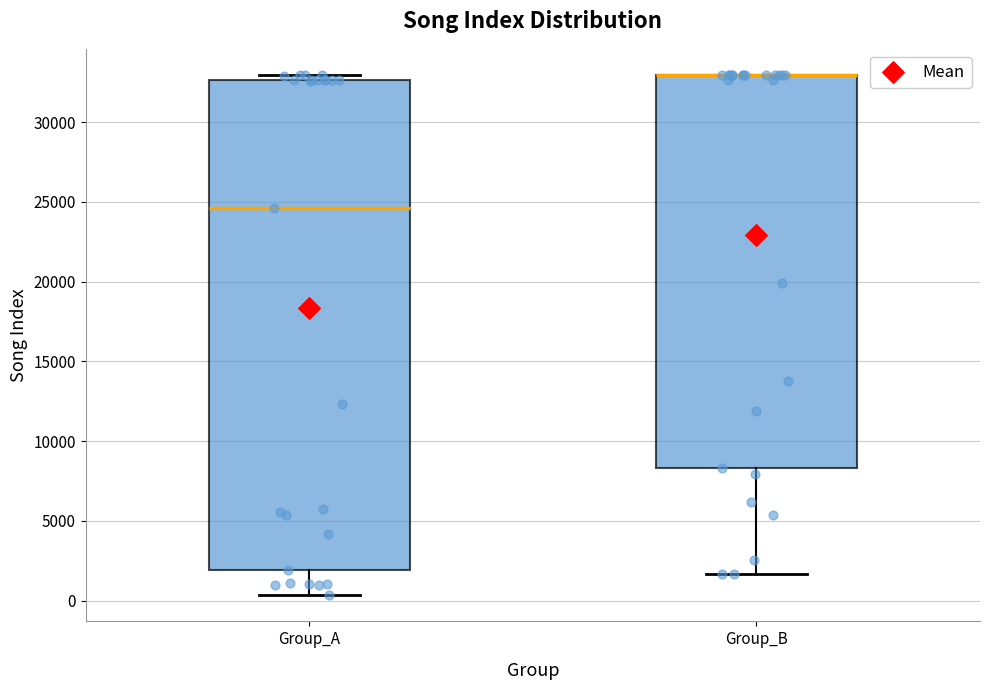

Where does the median line of the box for Group_A sit on the y-axis? The values are not printed on the chart, so give them approximately, as read against the axis.

24500